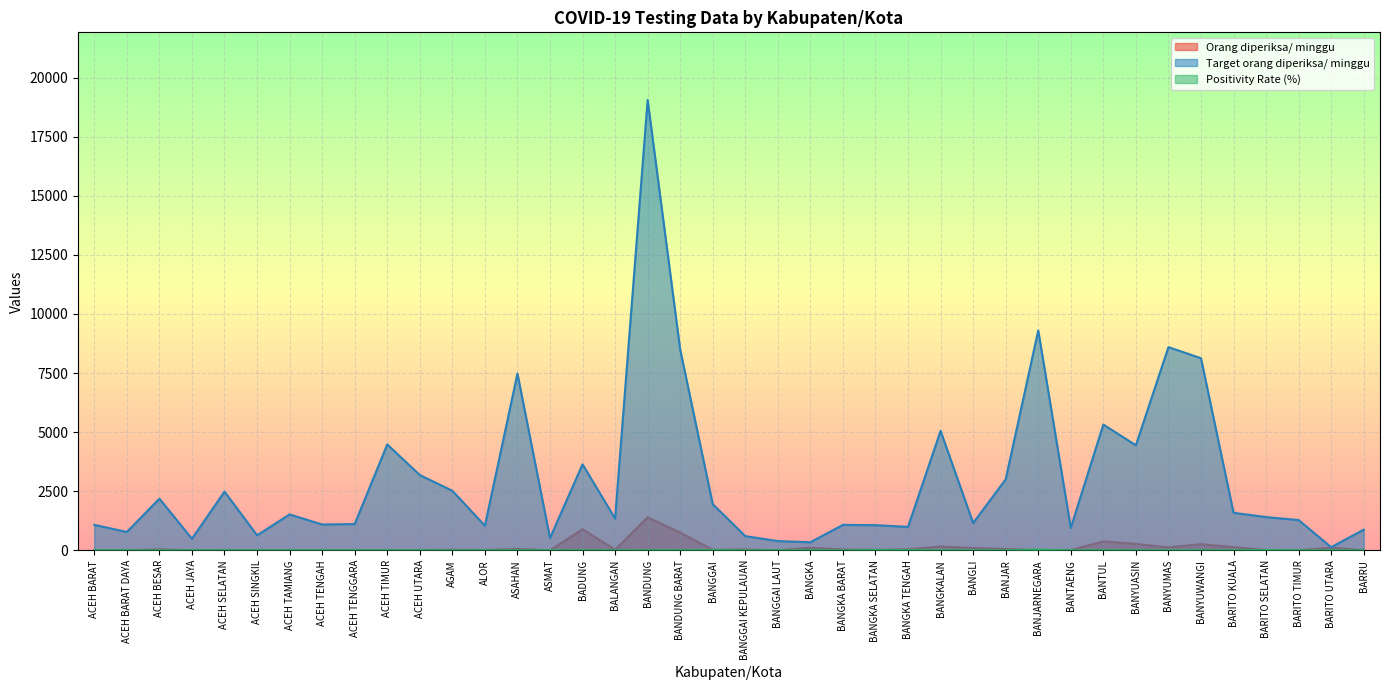

Where is Positivity Rate (%) nearest to the value 13?

BARITO SELATAN